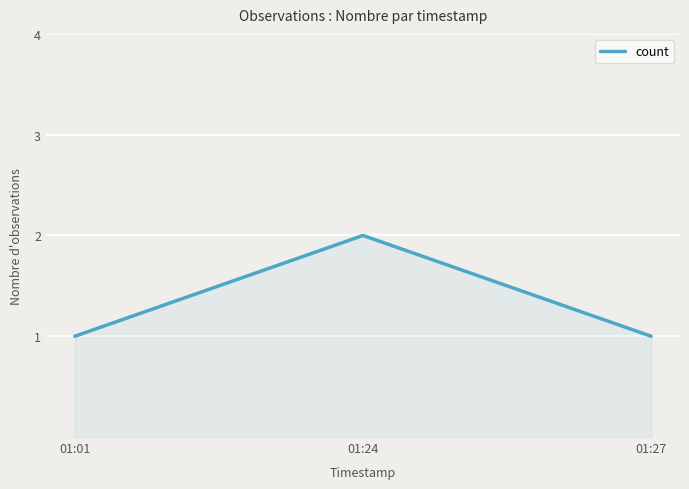

Does the chart display data point markers on the line(s)?

No